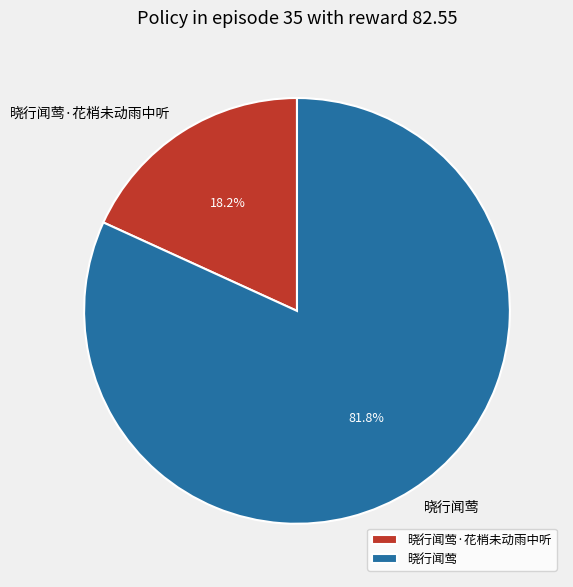

Count the number of slices in the pie.

2